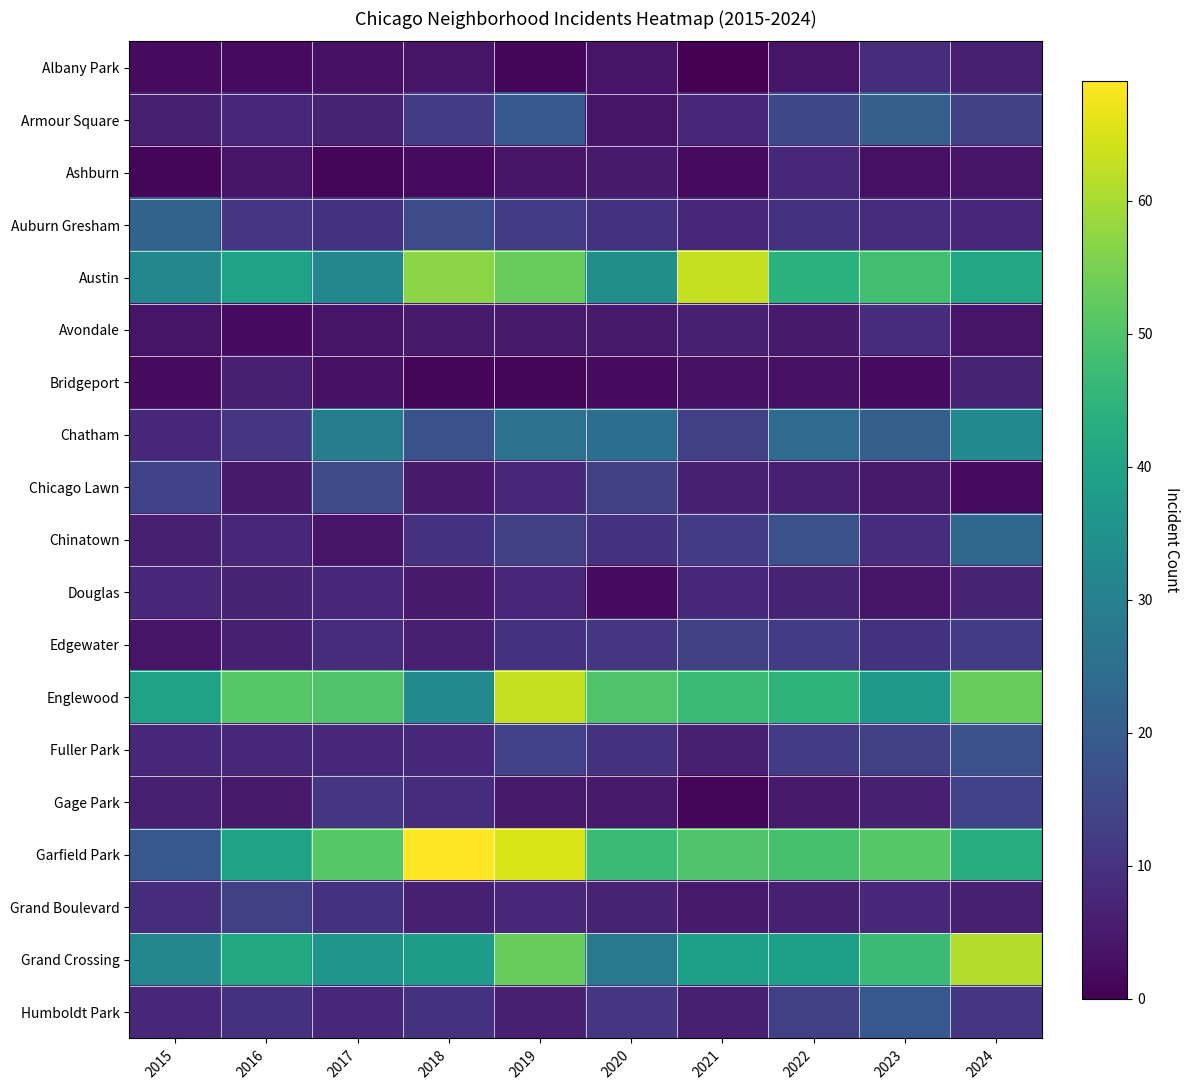

What is the total value across all series at 2020?

283